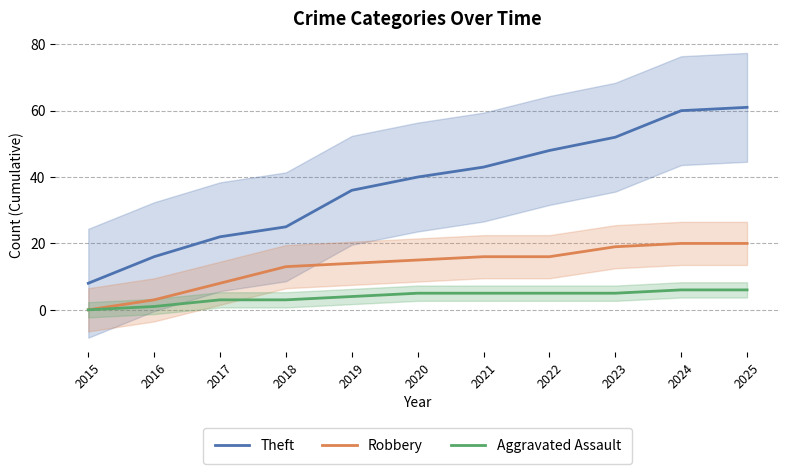

True or false: Aggravated Assault has a value of 4 at 2019.

True